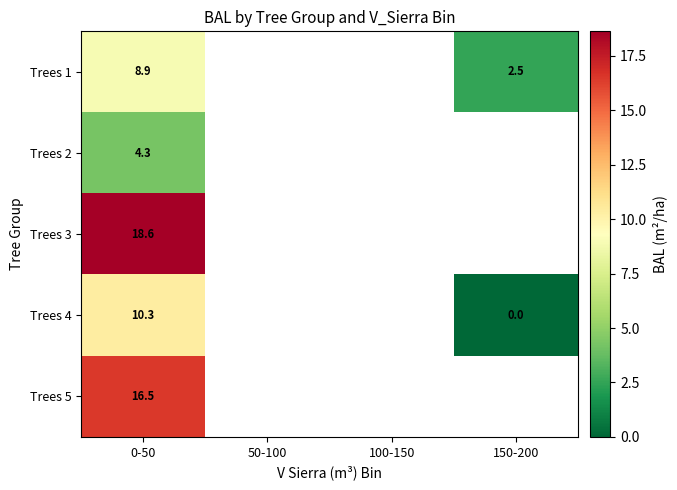

Which series has the largest range (max minus min)?

Trees 4